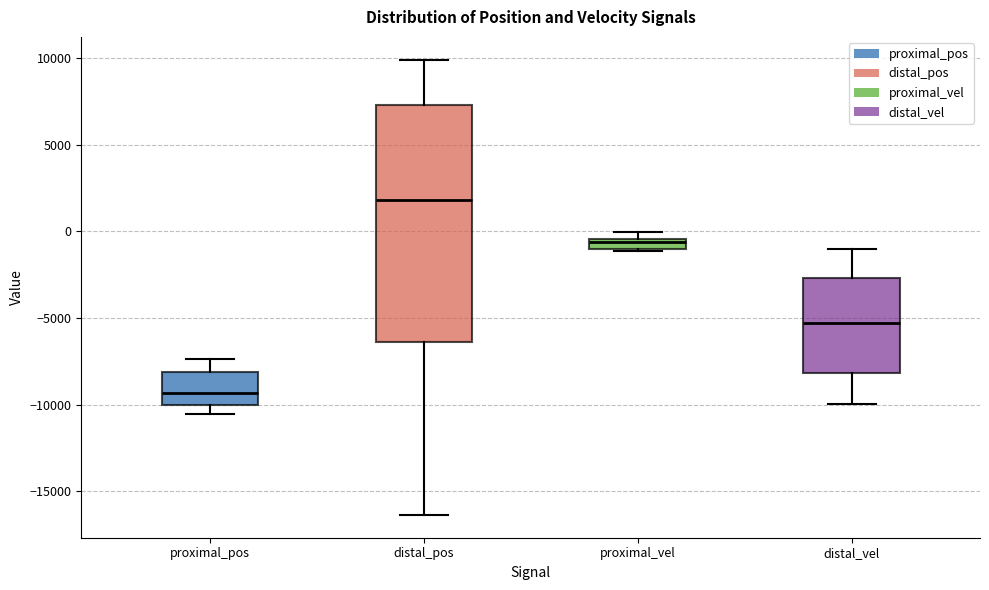

Which box is the tallest, from its lower edge to its upper edge?

distal_pos